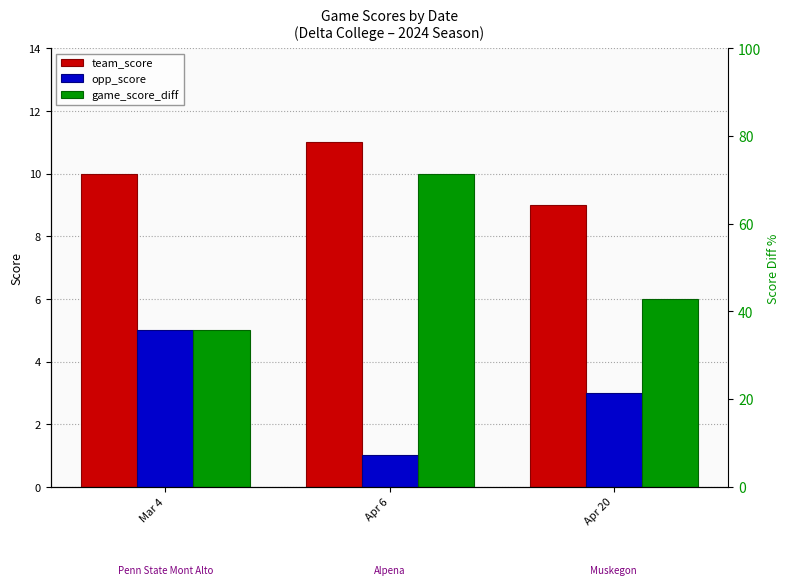

Rank the series by their maximum value, from lowest to highest.

opp_score, game_score_diff, team_score